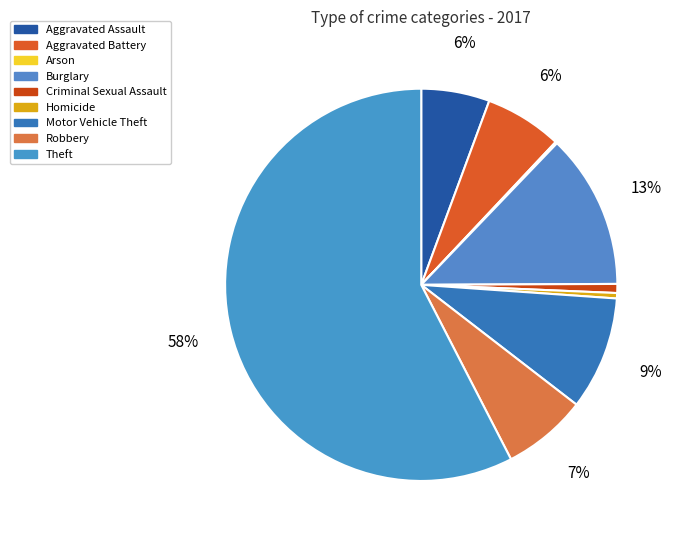

The Homicide slice represents 0% of the pie. True or false?

True